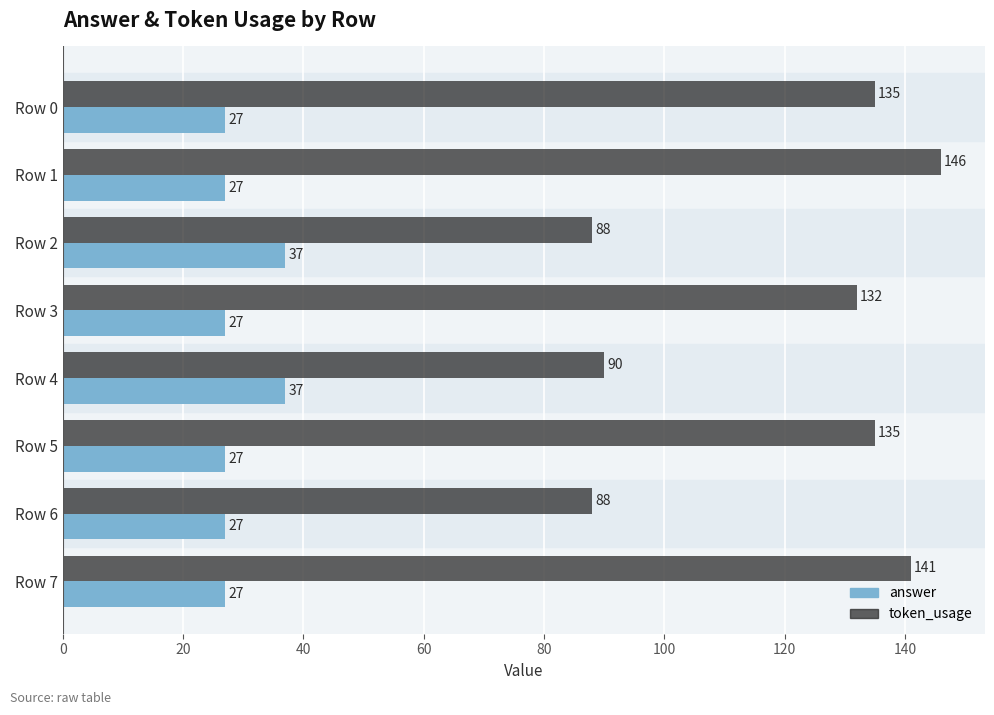

What is the smallest value displayed?

27